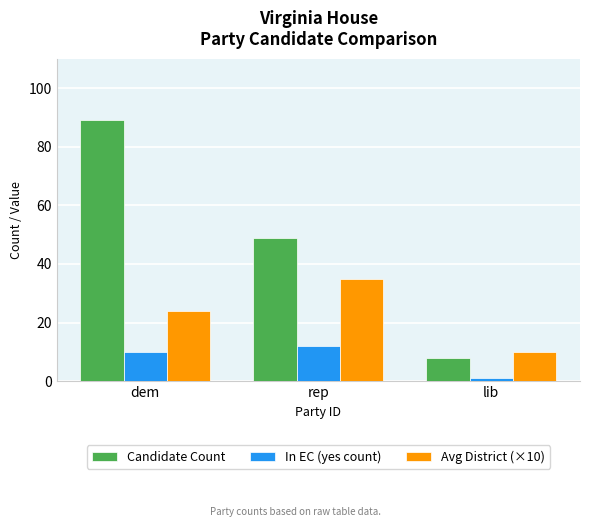

What are all the series names shown in the legend?

Candidate Count, In EC (yes count), Avg District (×10)